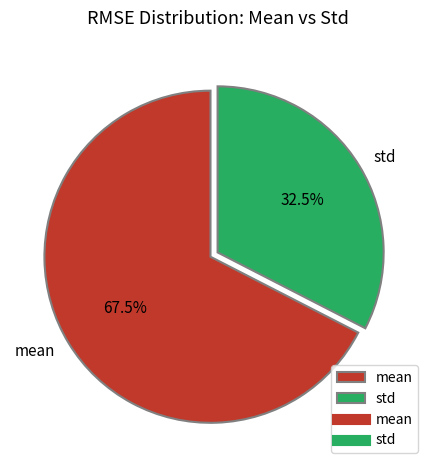

Rank the categories by value from highest to lowest.

mean, std